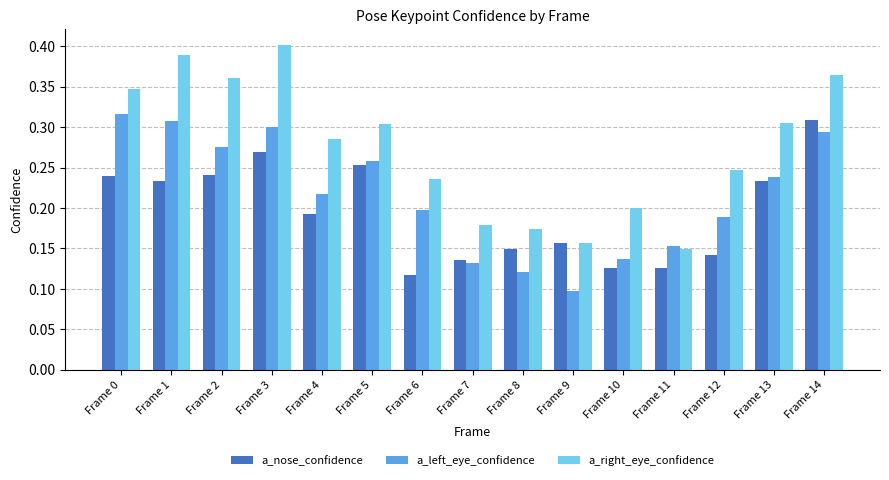

Which series changed the most between Frame 5 and Frame 8?

a_left_eye_confidence